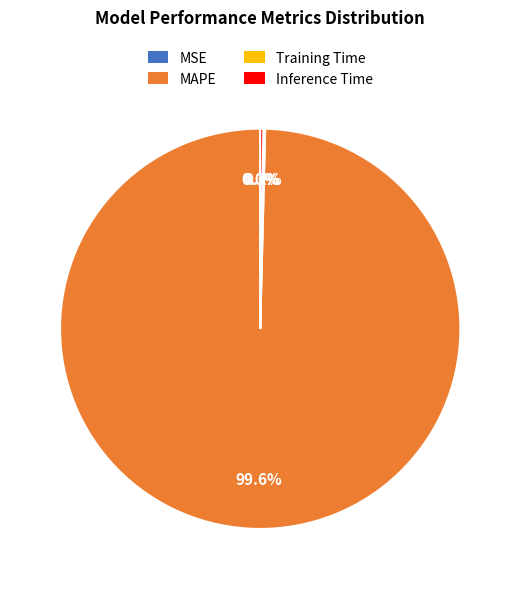

Is there any slice that represents more than half of the pie?

Yes